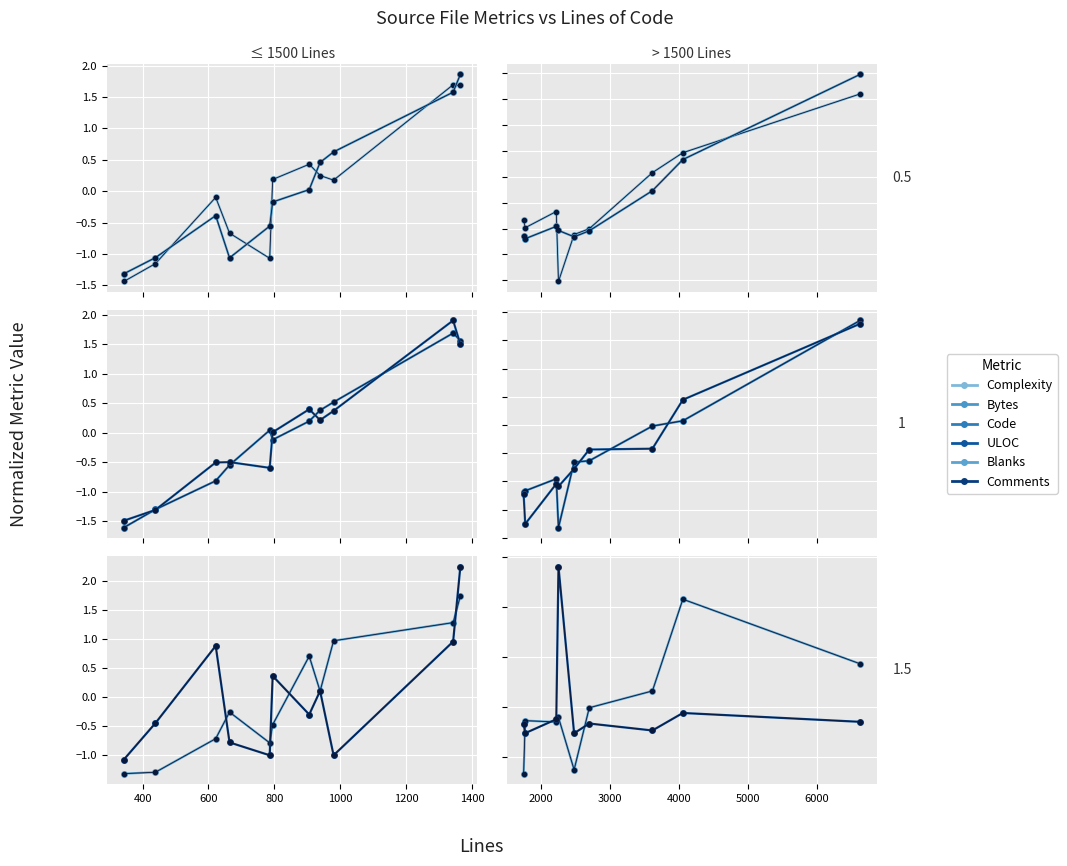

How many intersections are there between Blanks and Code?

6